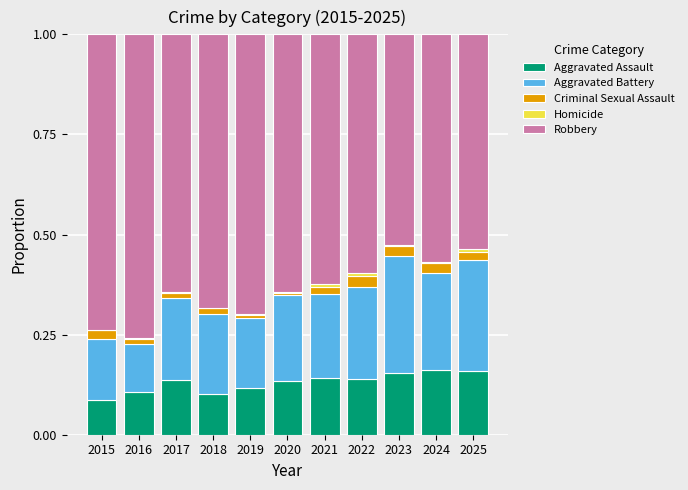

Are the bars grouped side by side (vs. stacked)?

No